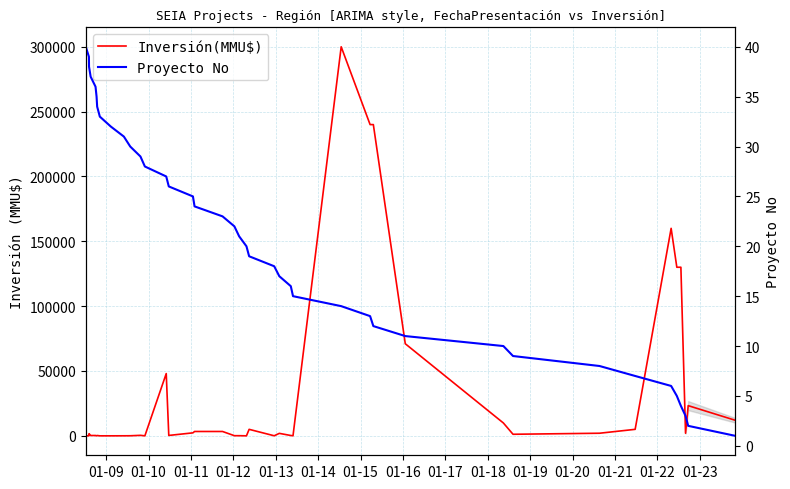

How many data points in Proyecto No are less than 21?

20